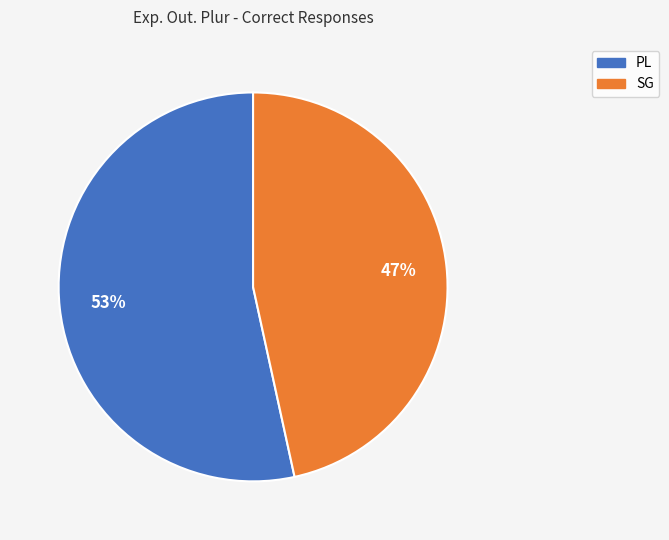

What is the majority slice?

PL